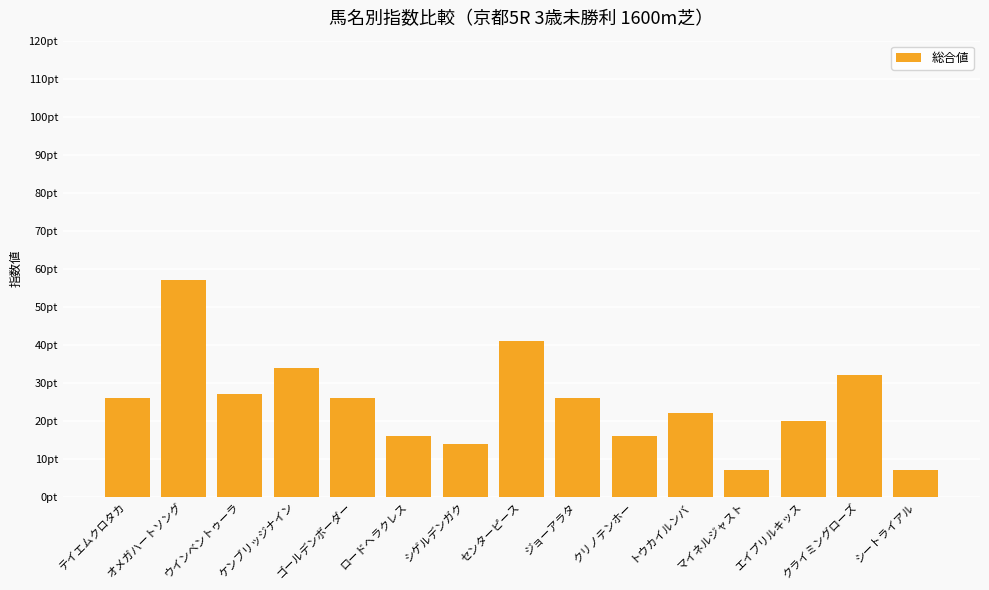

Is it true that the value at ジョーアラタ is 11?

False